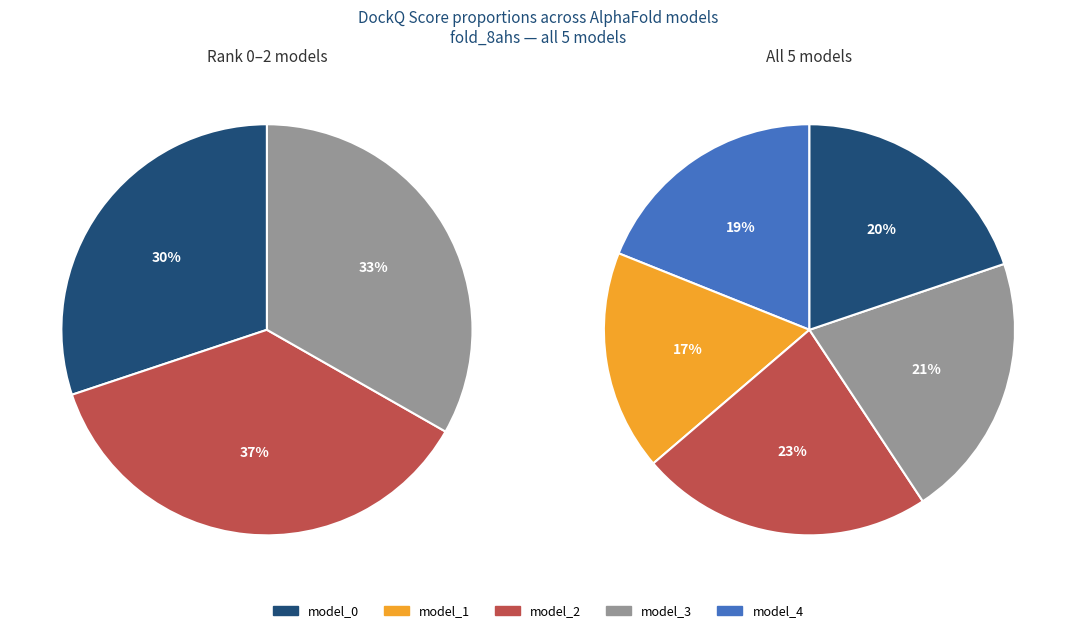

Do model_2 and model_4 together represent more than half of the pie?

No